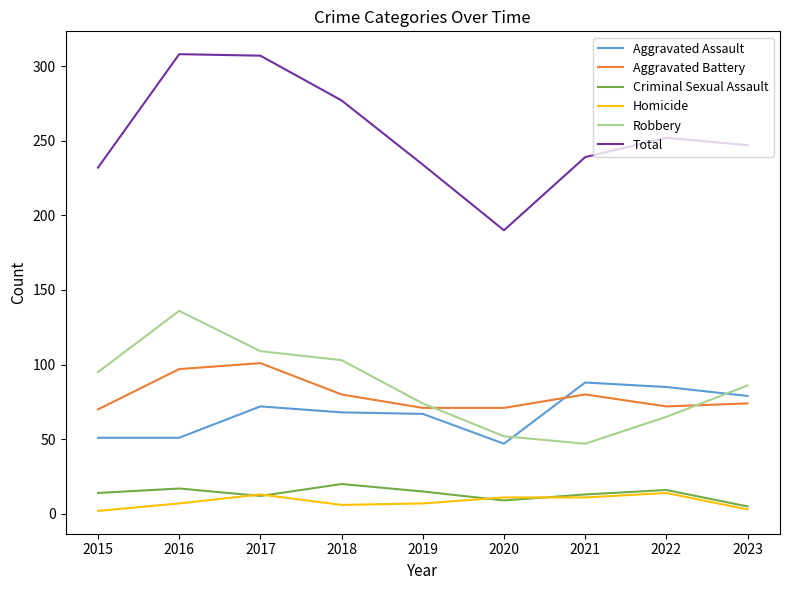

True or false: Aggravated Battery has more than 1 interior local peaks.

True